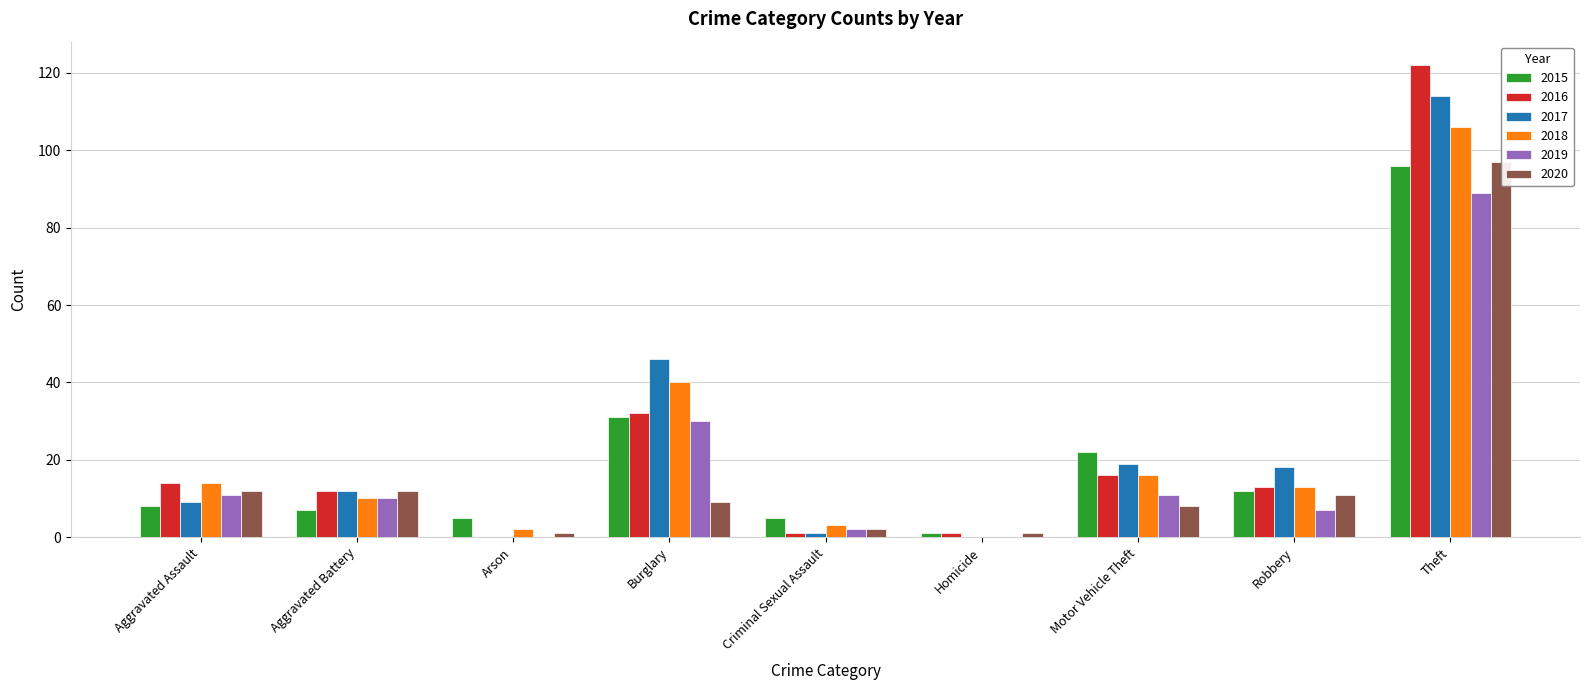

Reading right to left, what are all the values shown in this chart?

2015: 96	12	22	1	5	31	5	7	8
2016: 122	13	16	1	1	32	0	12	14
2017: 114	18	19	0	1	46	0	12	9
2018: 106	13	16	0	3	40	2	10	14
2019: 89	7	11	0	2	30	0	10	11
2020: 97	11	8	1	2	9	1	12	12